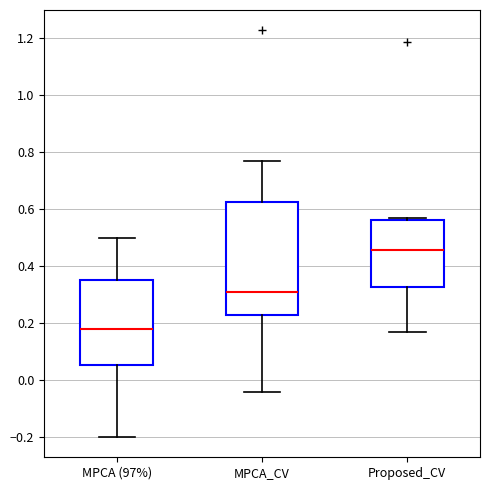

Comparing the boxes themselves (not the whiskers), which one is the tallest?

MPCA_CV